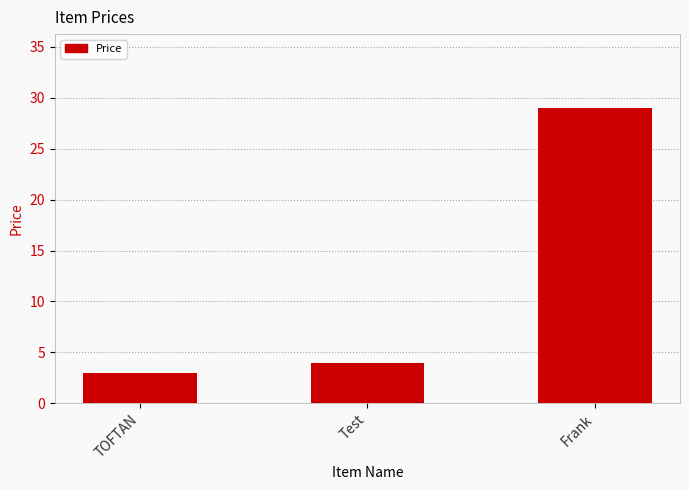

How many distinct data groups are displayed?

1